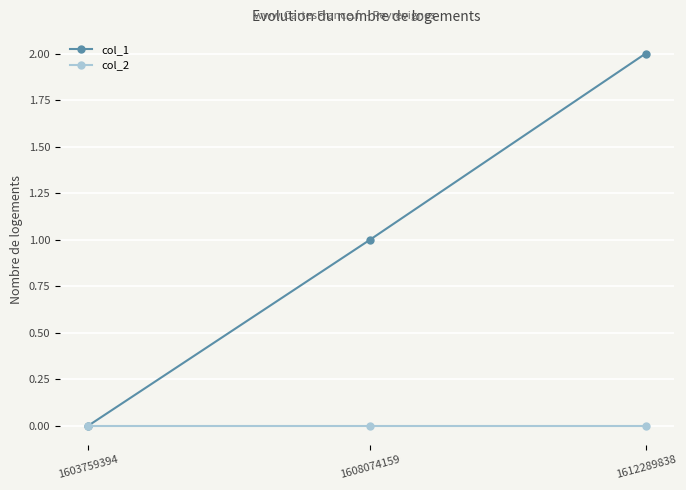

What is the difference between the maximum and second lowest values in the col_1 series?

1